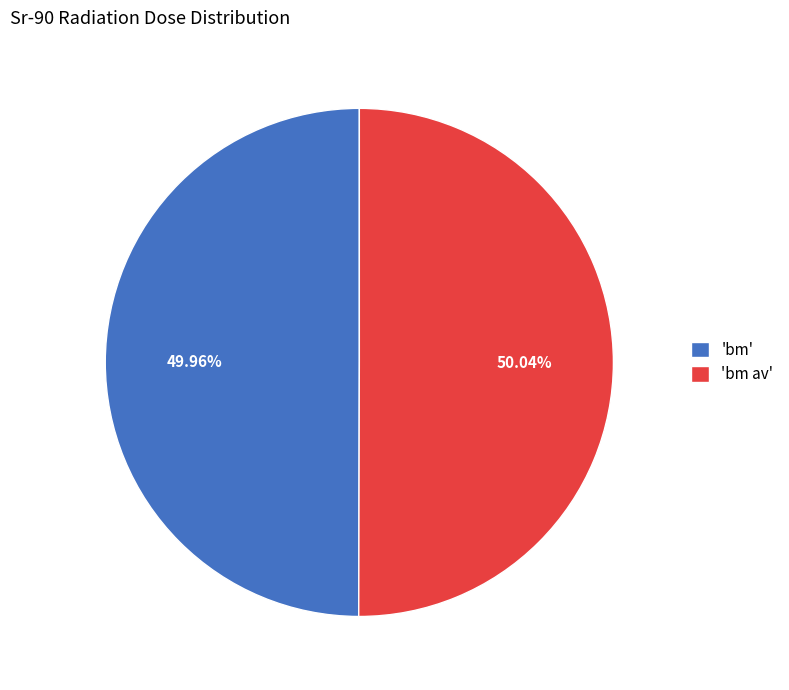

Is there any slice that represents more than half of the pie?

Yes